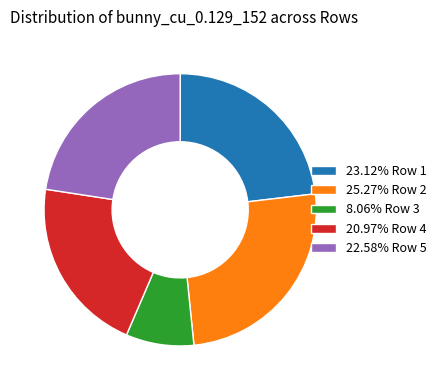

Approximately how many times larger is the value at 20.97% Row 4 compared to 25.27% Row 2?

0.8